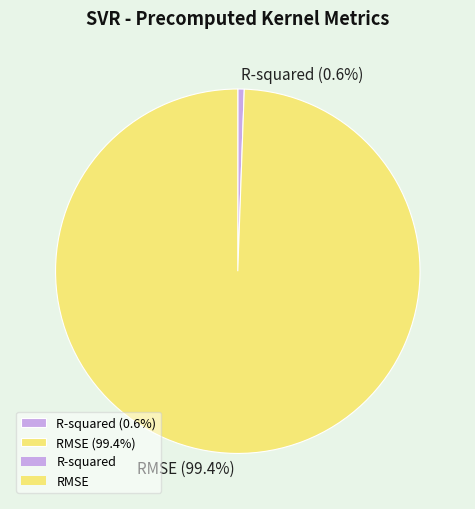

To the nearest percent, what is the average slice percentage?

50%